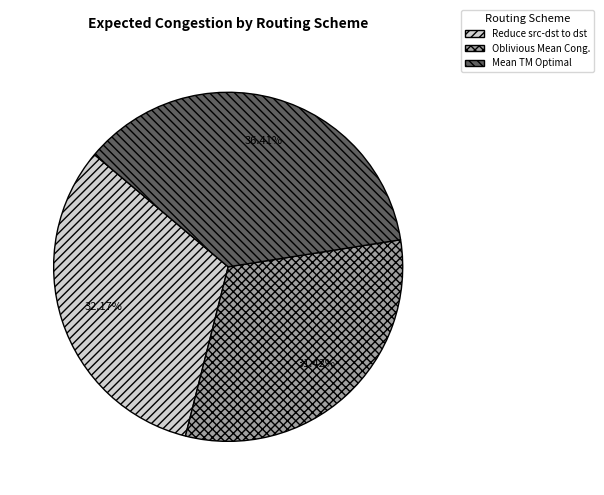

Does Mean TM Optimal account for over 50% of the chart?

No